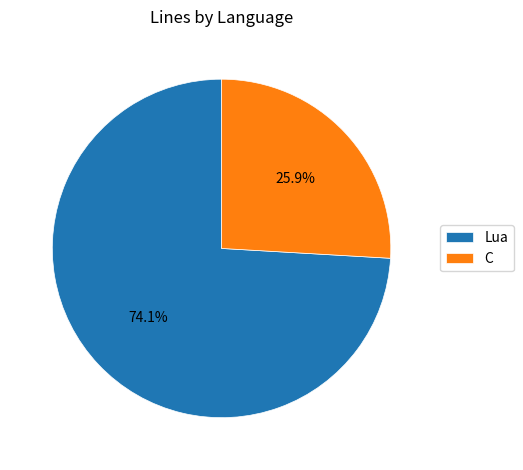

To the nearest percent, what is the average slice percentage?

50%